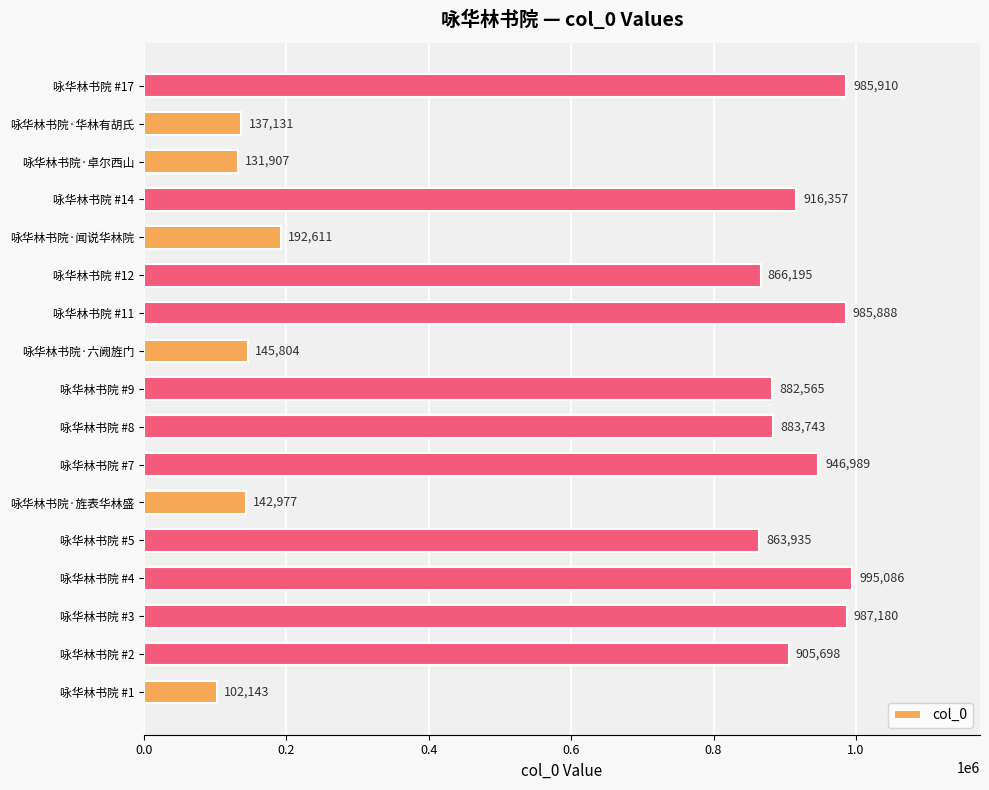

What is the change in value from 咏华林书院 #4 to 咏华林书院·卓尔西山?

-863179